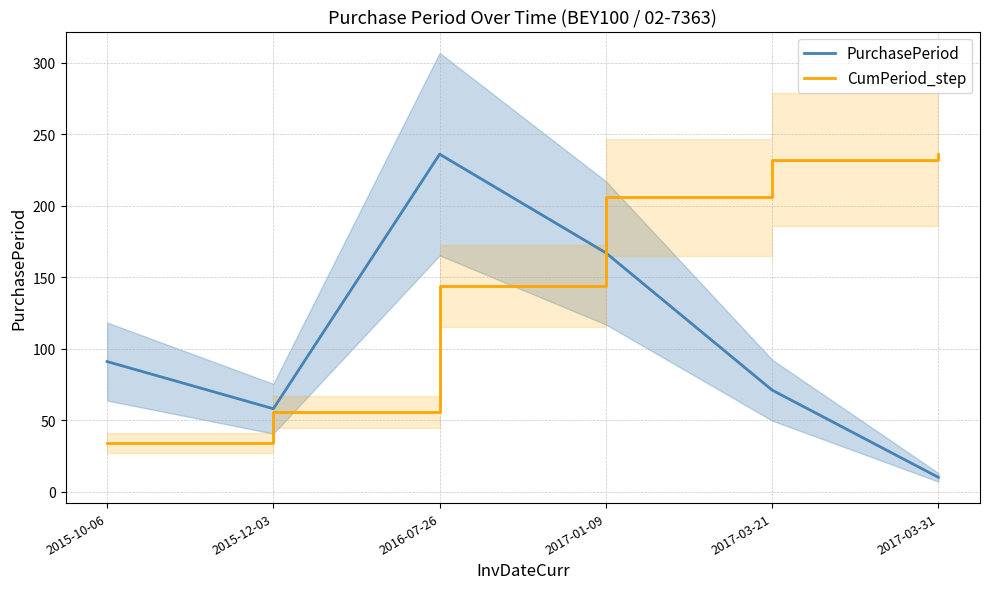

What is the total value across all series at 2017-03-31?

246.0